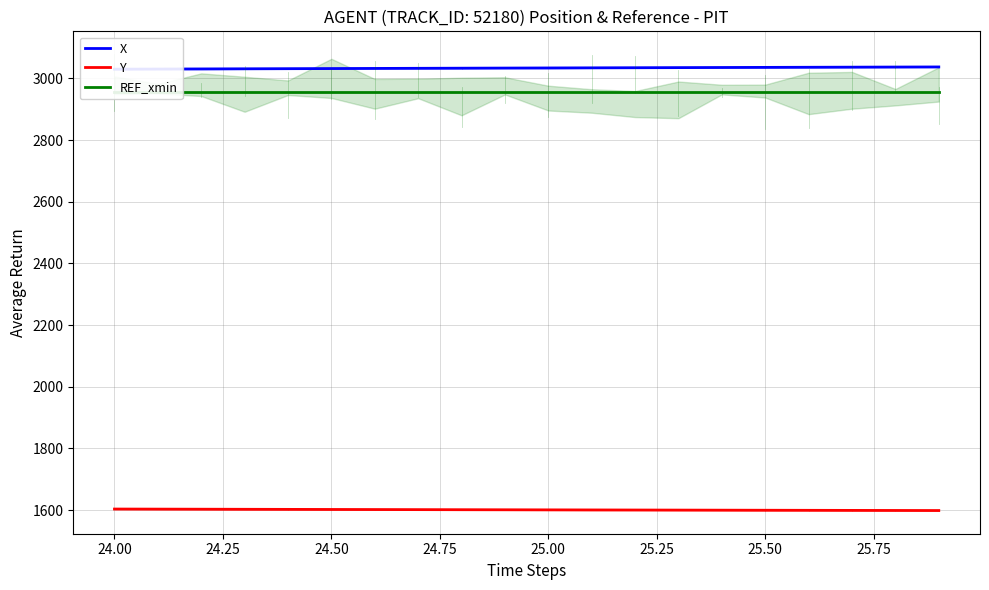

What is the lowest value of the Y series?

1598.6